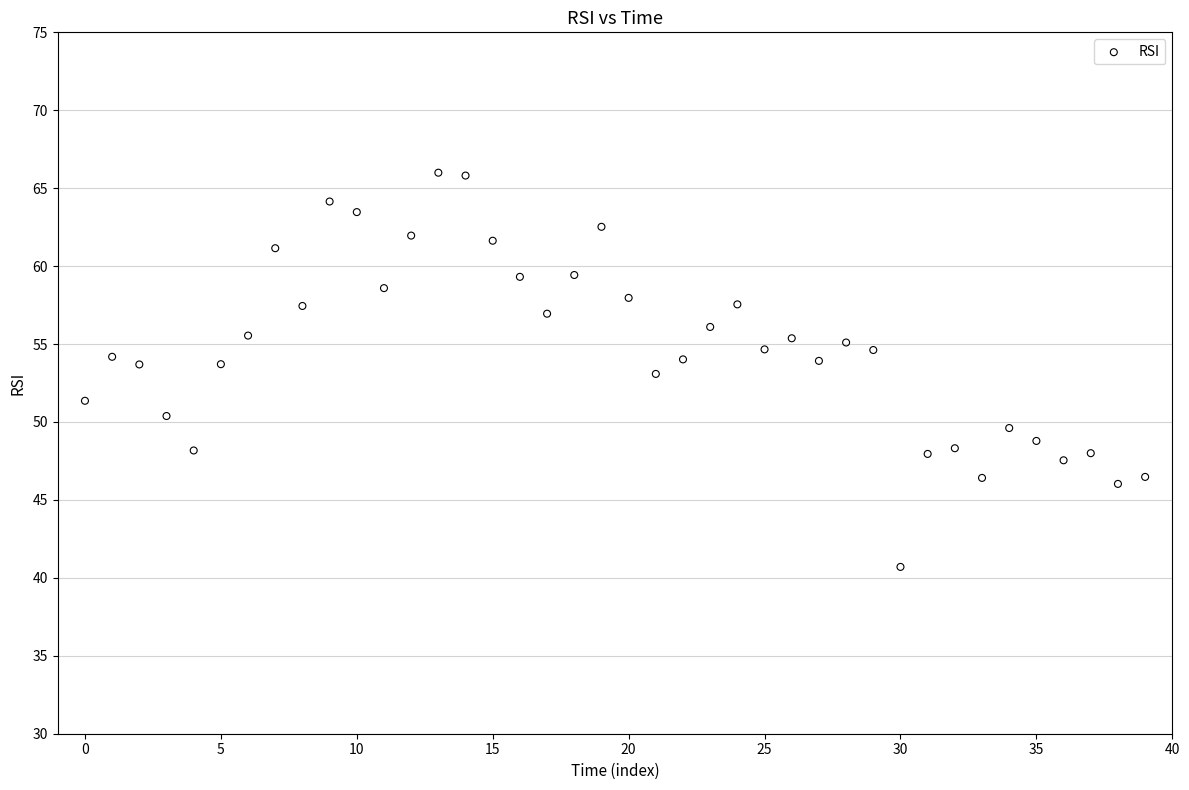

What is the range of Y values (max minus min)?

25.3